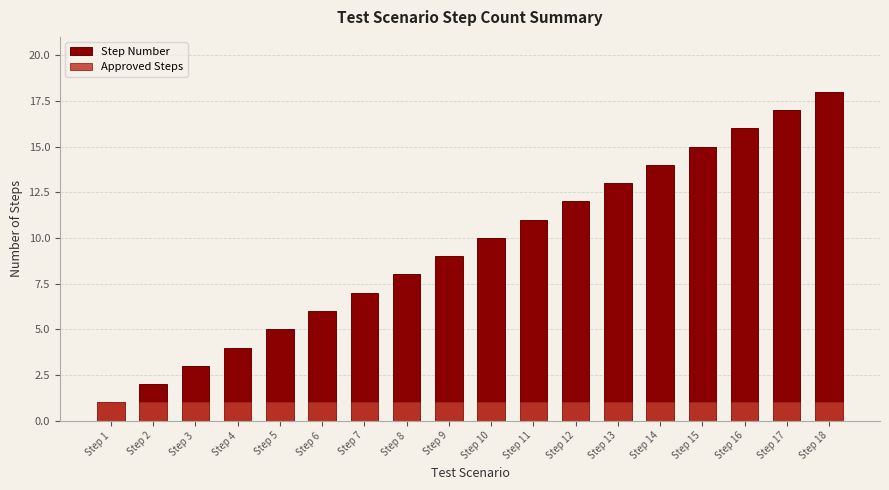

At how many categories does at least one series exceed 6?

12